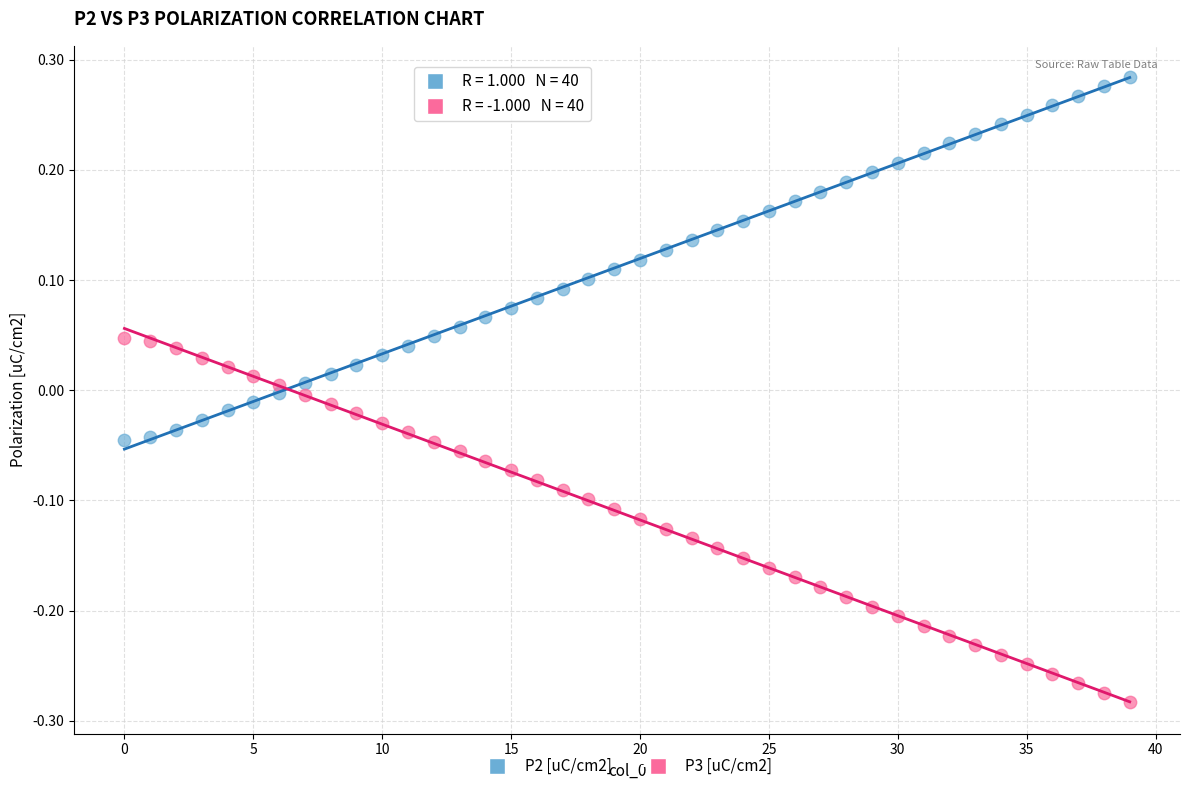

Which series contains the lowest Y value?

P3 [uC/cm2]